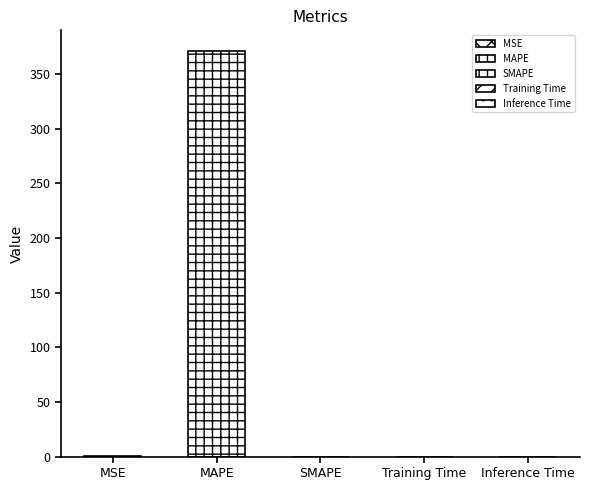

Reading left to right, list all the values displayed in this chart.

0.1	371.4	0.0	0.0	0.0